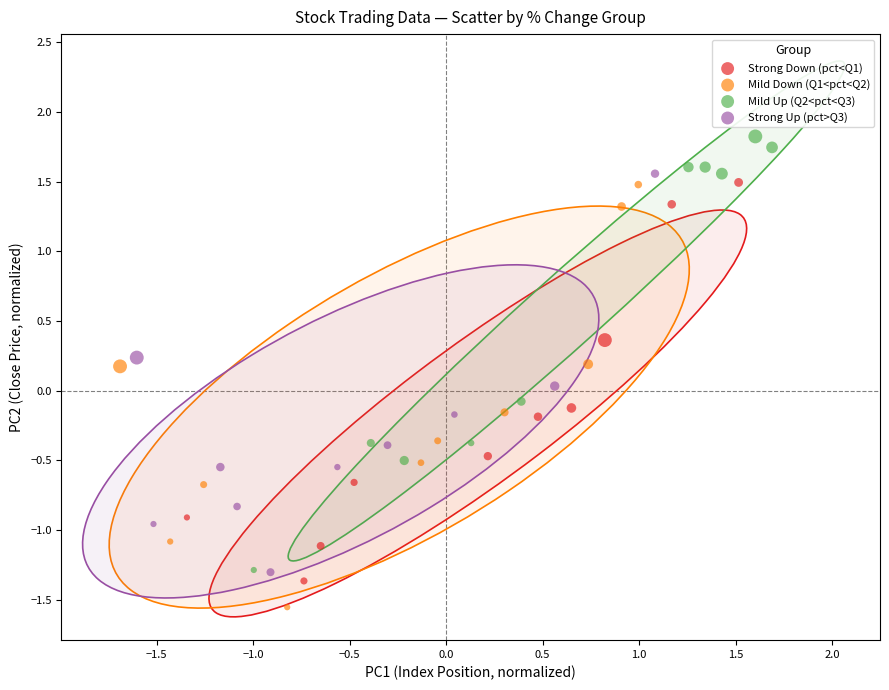

Which series reaches the minimum Y coordinate?

Mild Down (Q1<pct<Q2)